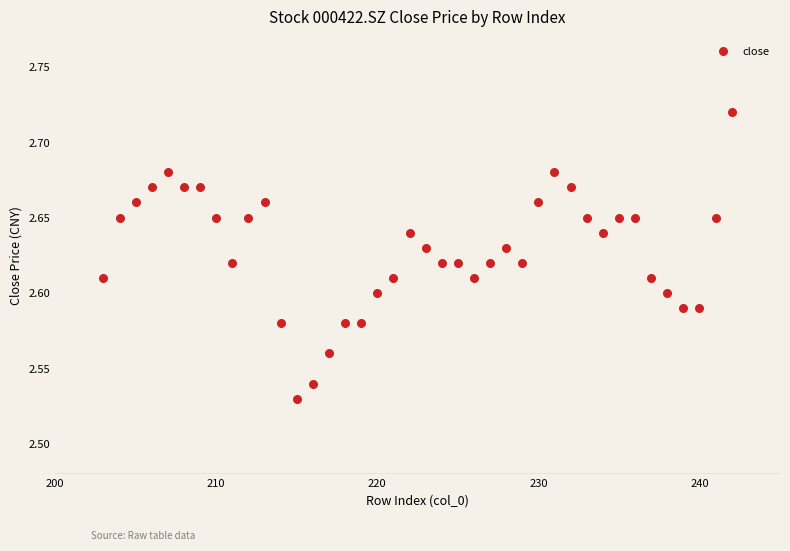

What is the range of X values (max minus min)?

39.0